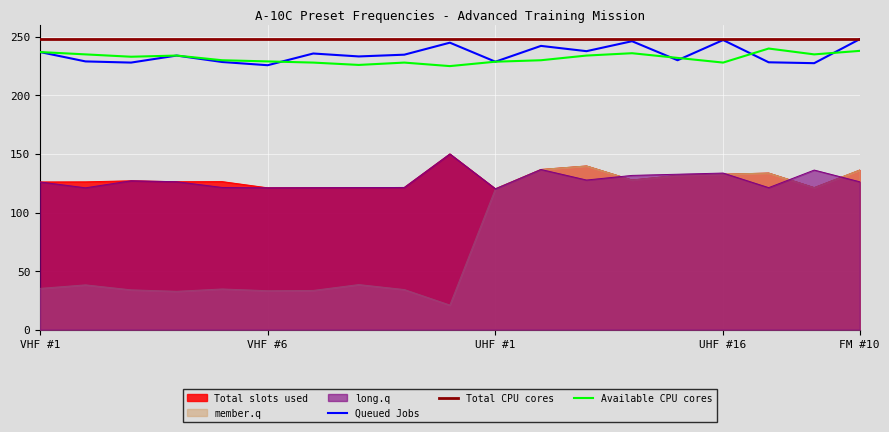

What is the minimum value for Available CPU cores?

225.0